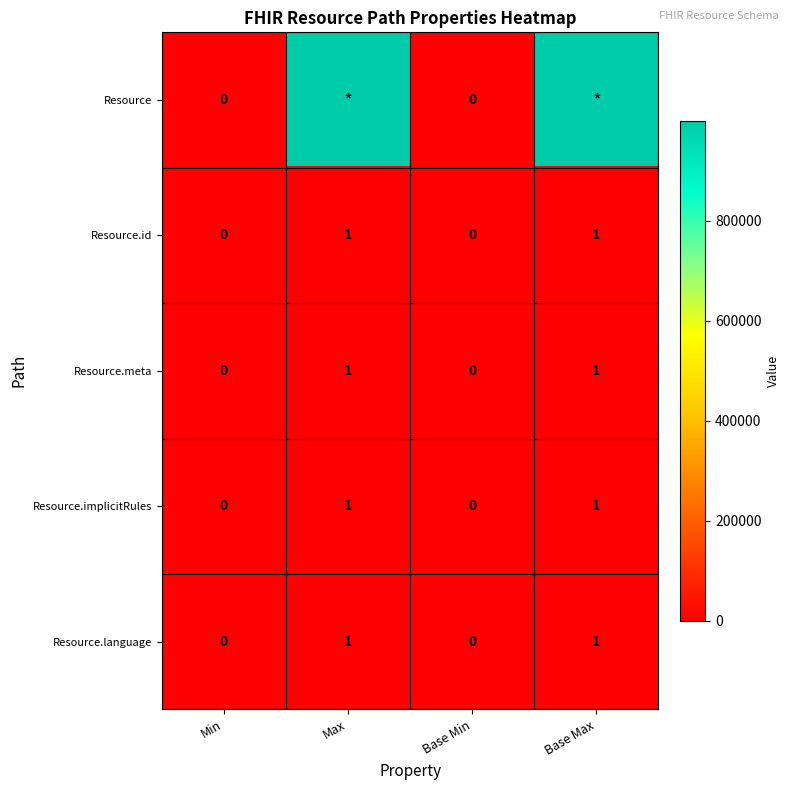

The value of Resource.language at Base Min is 0. True or false?

True